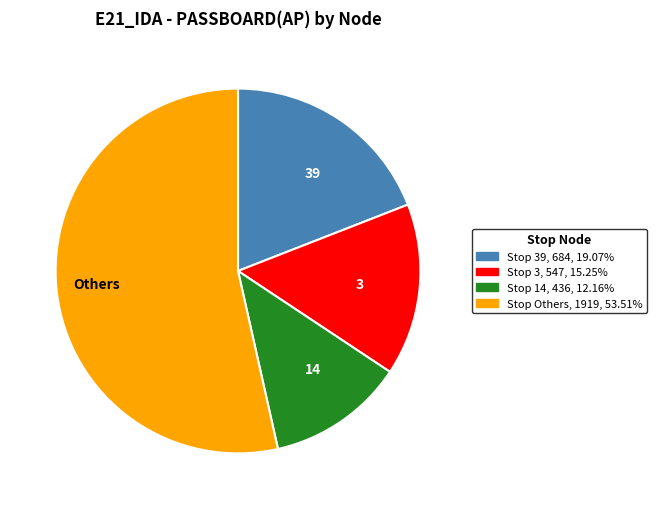

Is there a majority slice in this chart?

Yes